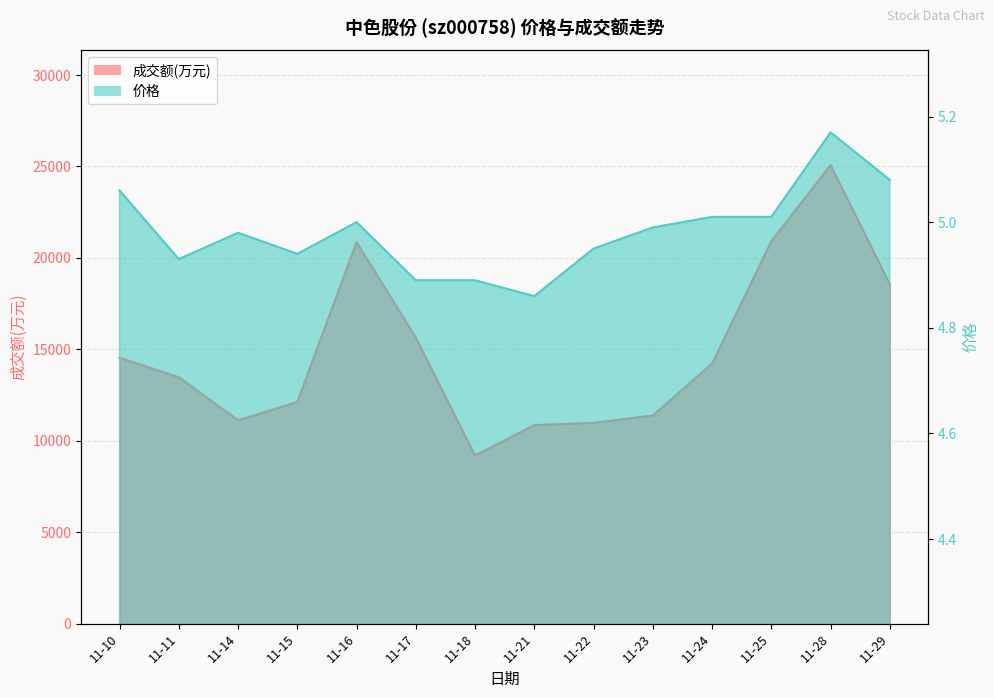

What is the sum of the 成交额(万元) values at 11-15 and 11-23?

23502.0